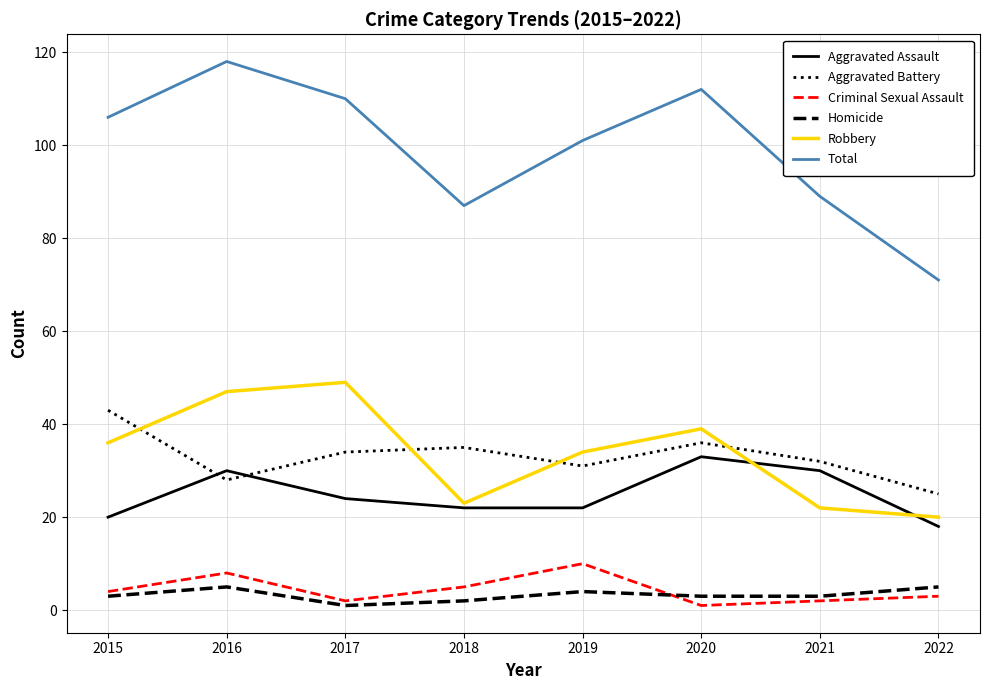

What are all the series names shown in the legend?

Aggravated Assault, Aggravated Battery, Criminal Sexual Assault, Homicide, Robbery, Total